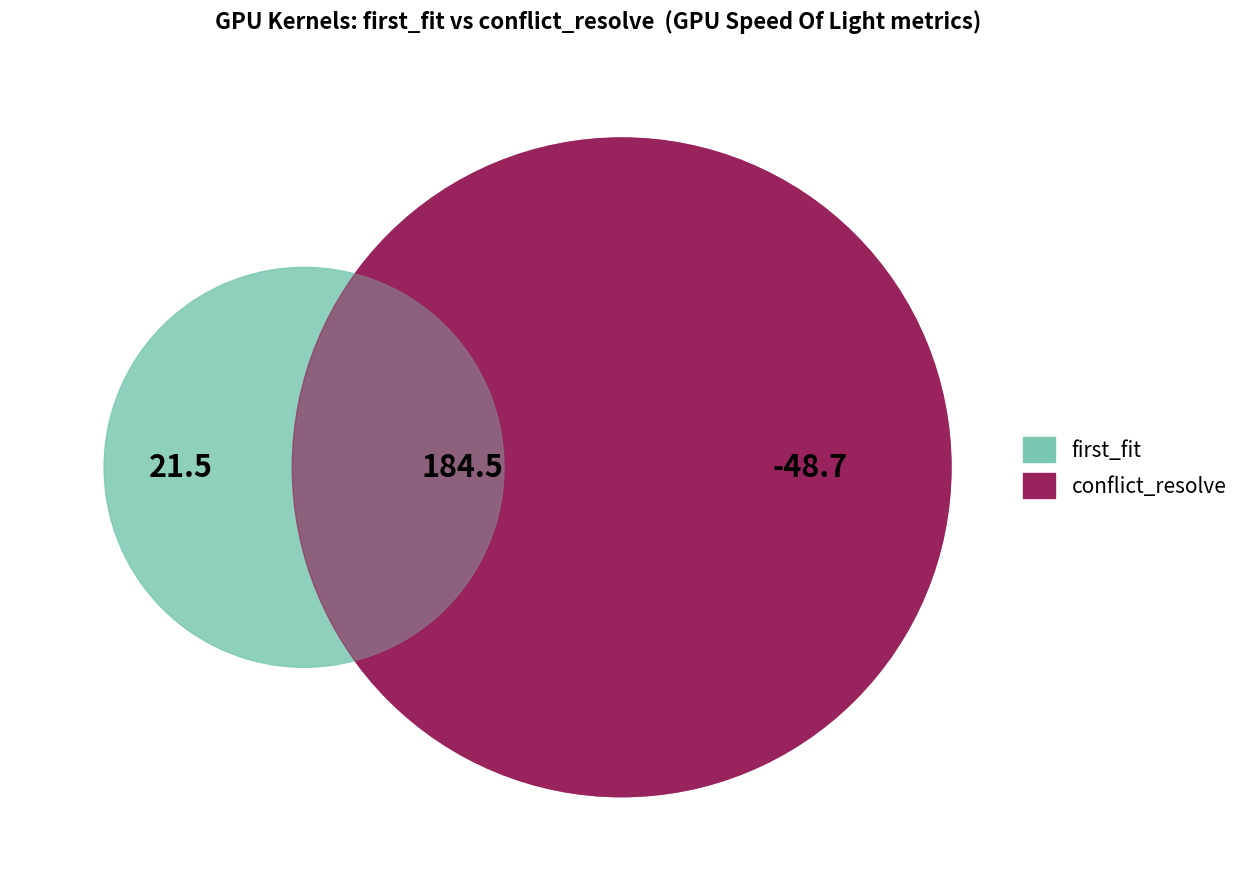

To the nearest percent, what is the average slice percentage?

8%